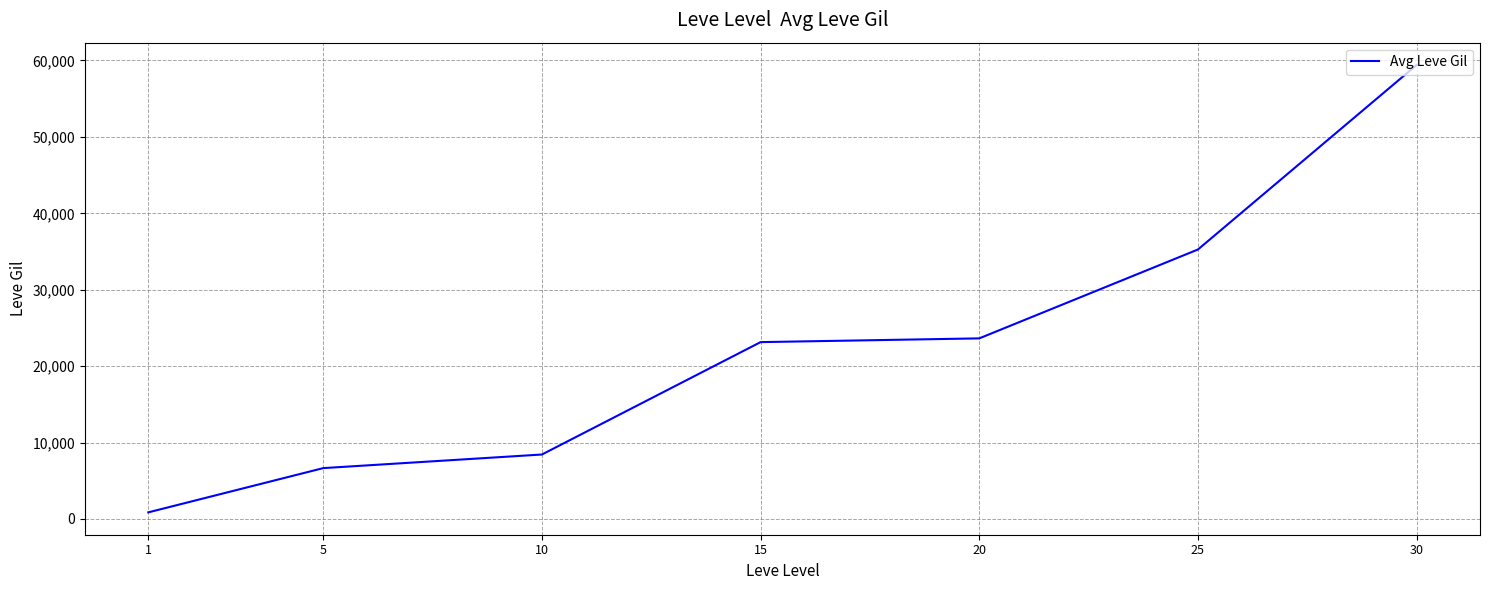

Reading left to right, what are all the values shown in this chart?

865.0	6655.0	8435.0	23143.3	23633.3	35261.7	59405.0